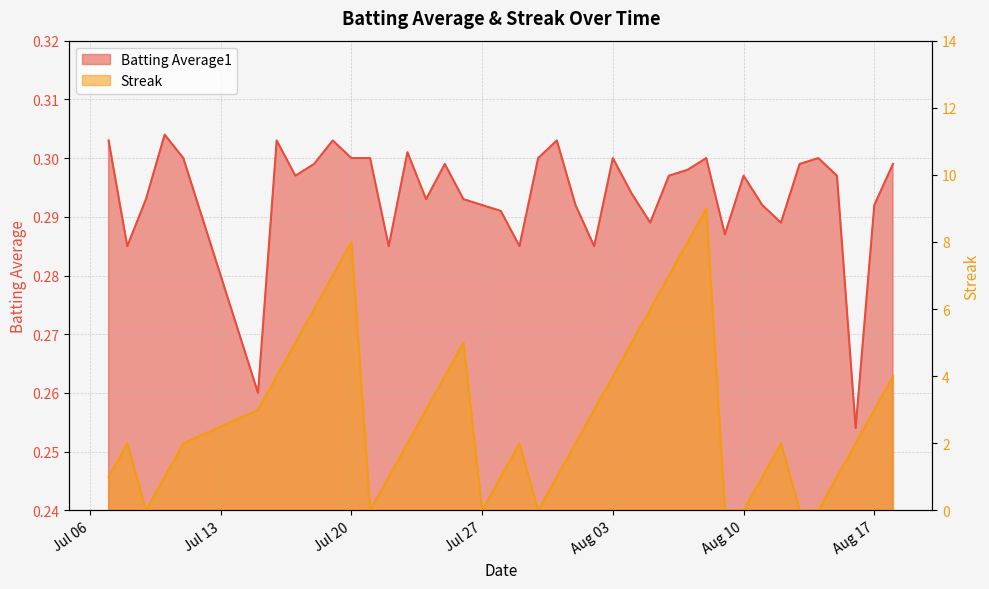

What is the average value of the Streak series?

2.9